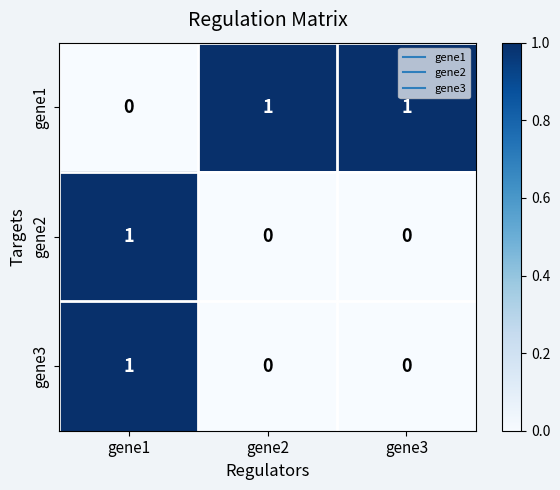

Reading left to right, extract all data points from this chart.

gene1: gene1=0	gene2=1	gene3=1
gene2: gene1=1	gene2=0	gene3=0
gene3: gene1=1	gene2=0	gene3=0